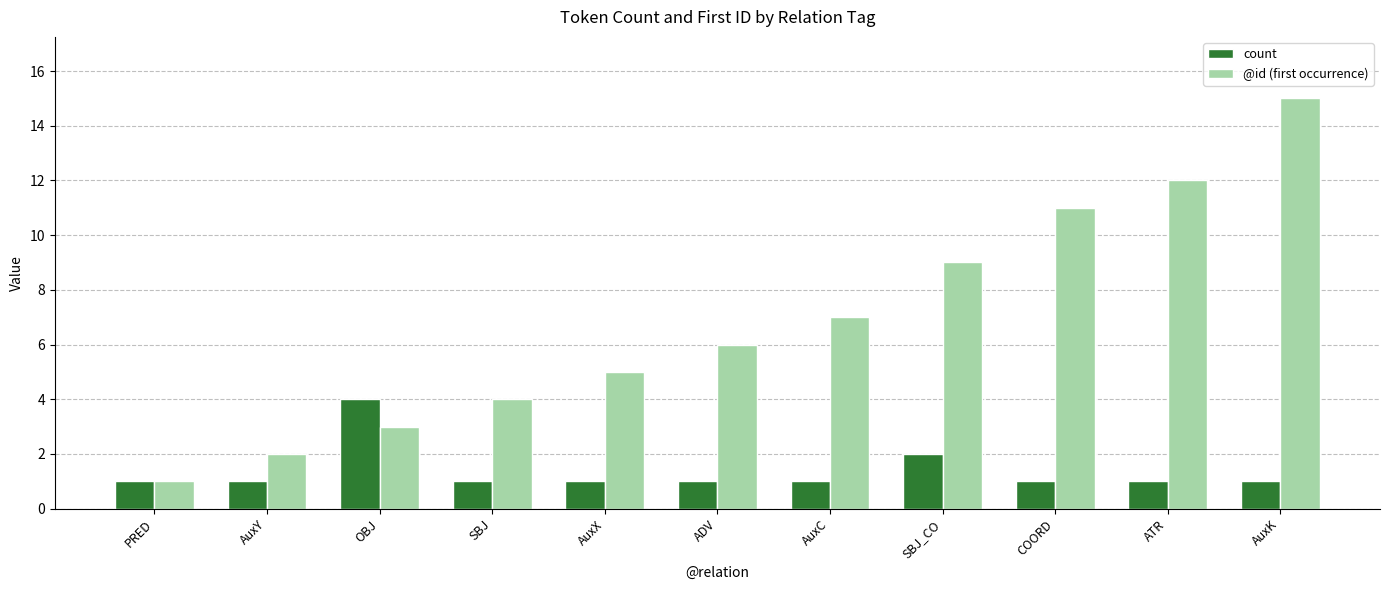

True or false: @id (first occurrence) has a value of 4 at SBJ.

True